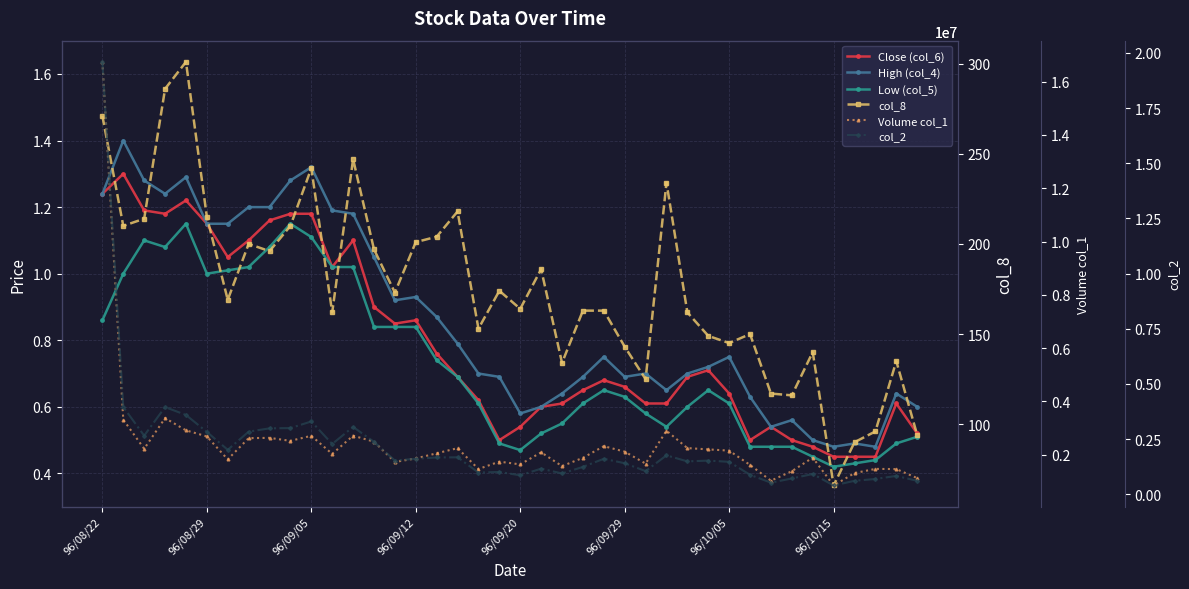

How many lines are shown in the chart?

6